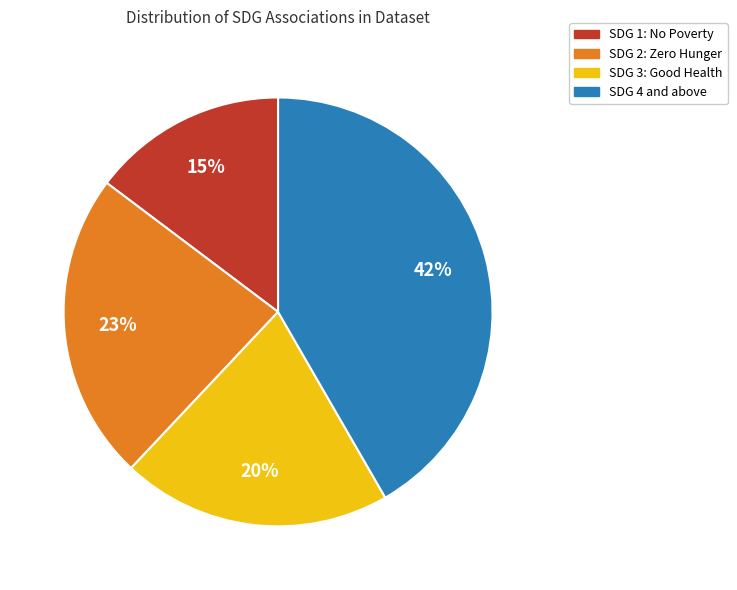

Is there any slice that represents more than half of the pie?

No